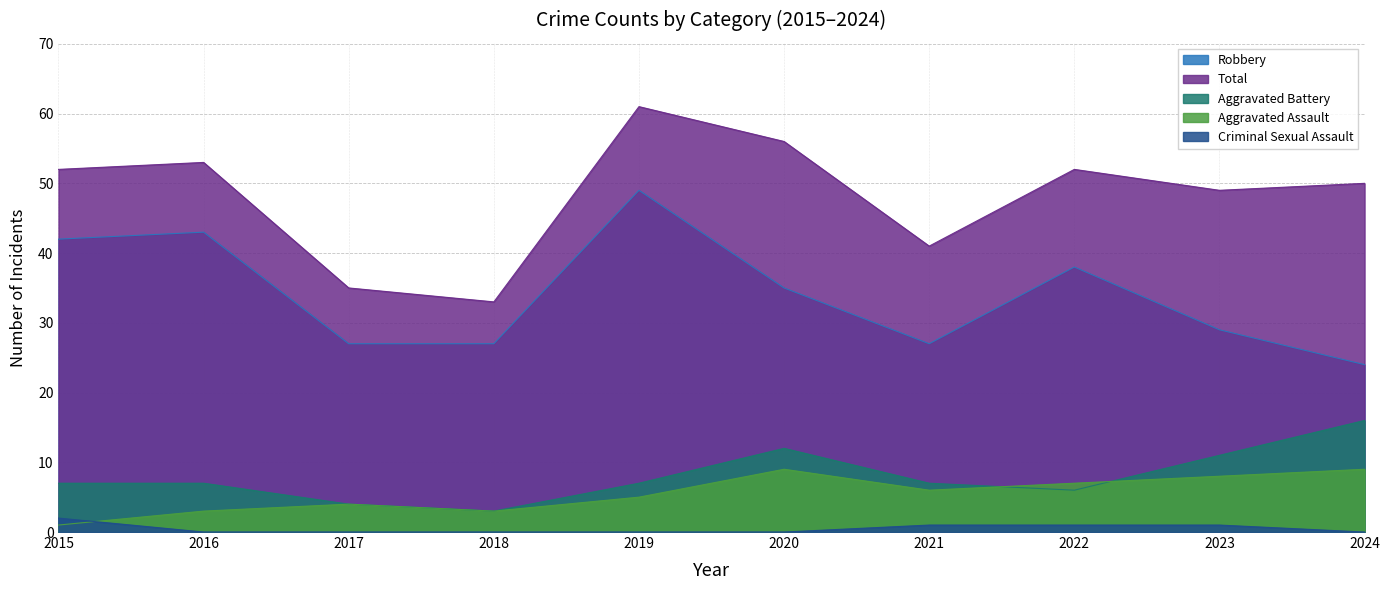

Is the value of Robbery at 2016 greater than the value of Total at 2019?

No